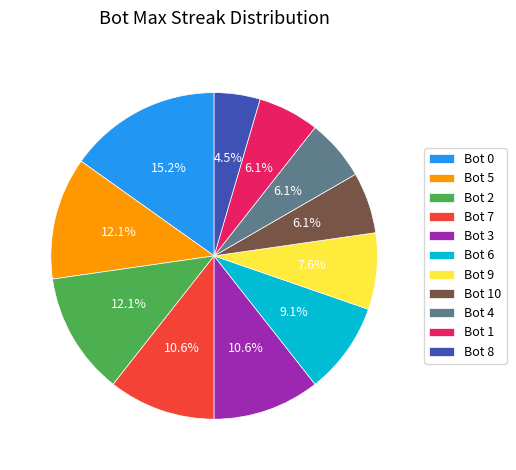

Which category has the smallest portion of the pie?

Bot 8